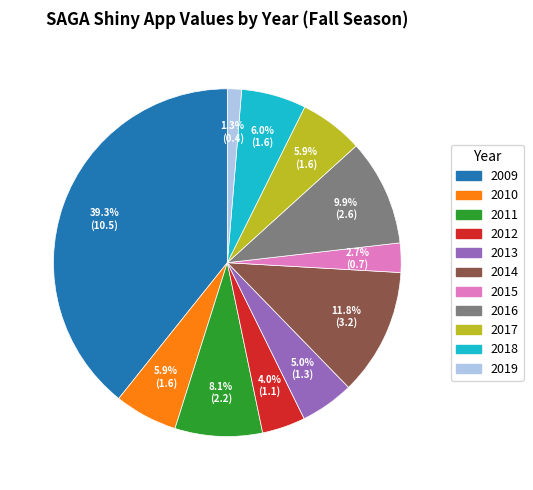

Which category has the smallest portion of the pie?

2019